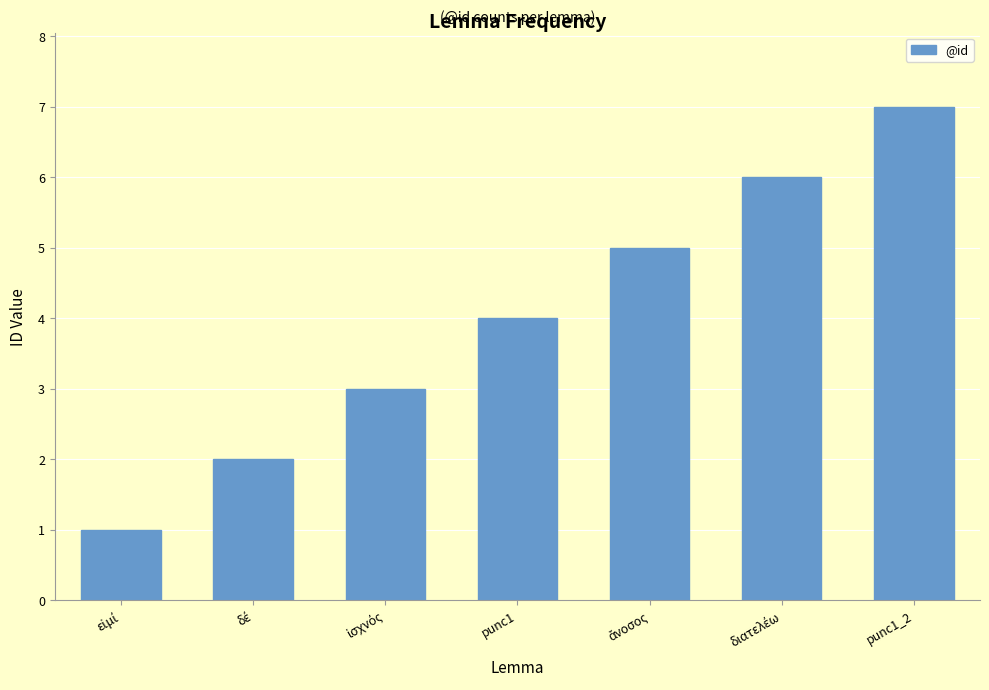

The value at punc1_2 is 7. True or false?

True